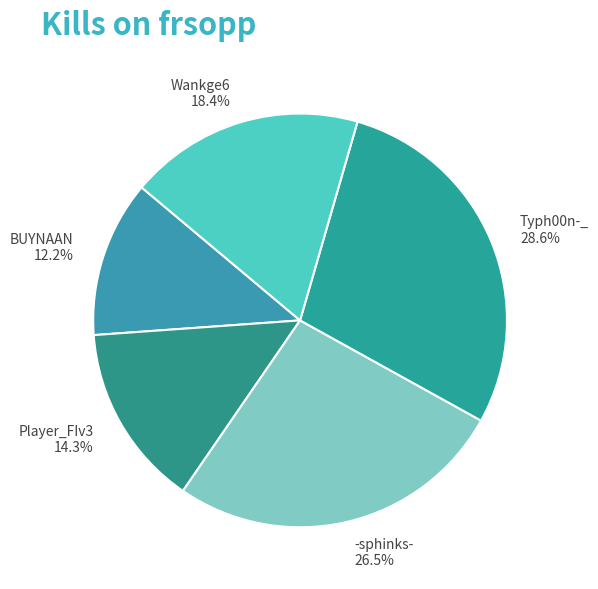

How many slices are in this pie chart?

5